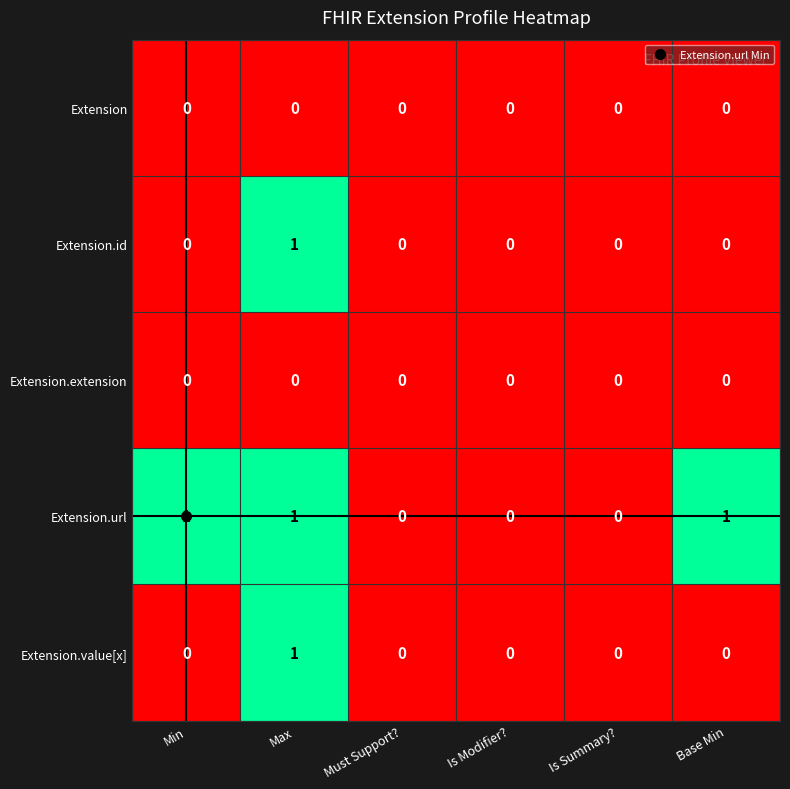

Which category has the highest value in the Extension.id series?

Max